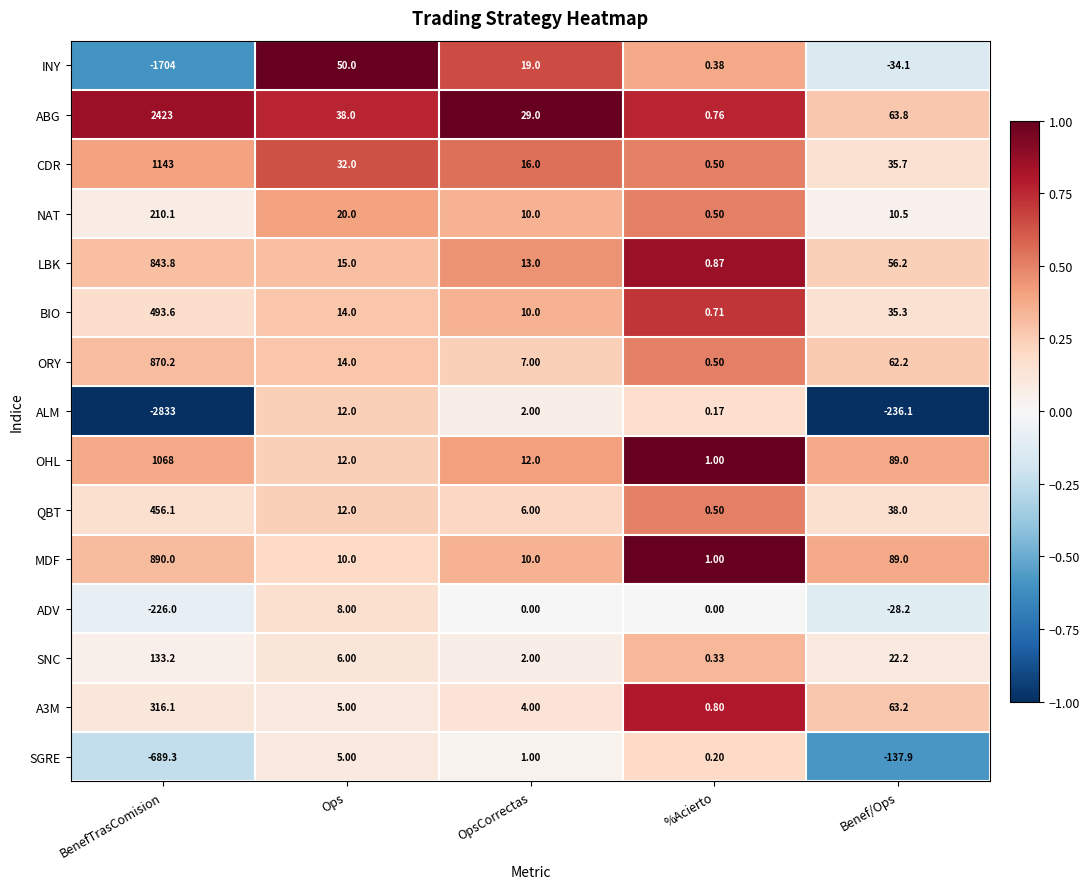

Which series has the widest spread of values?

ALM